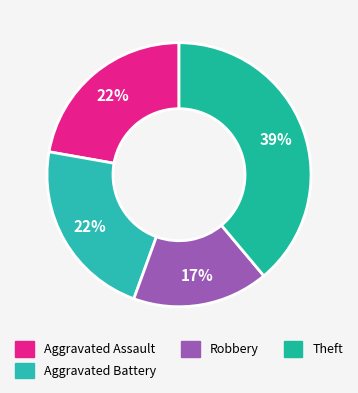

Is there a majority slice in this chart?

No